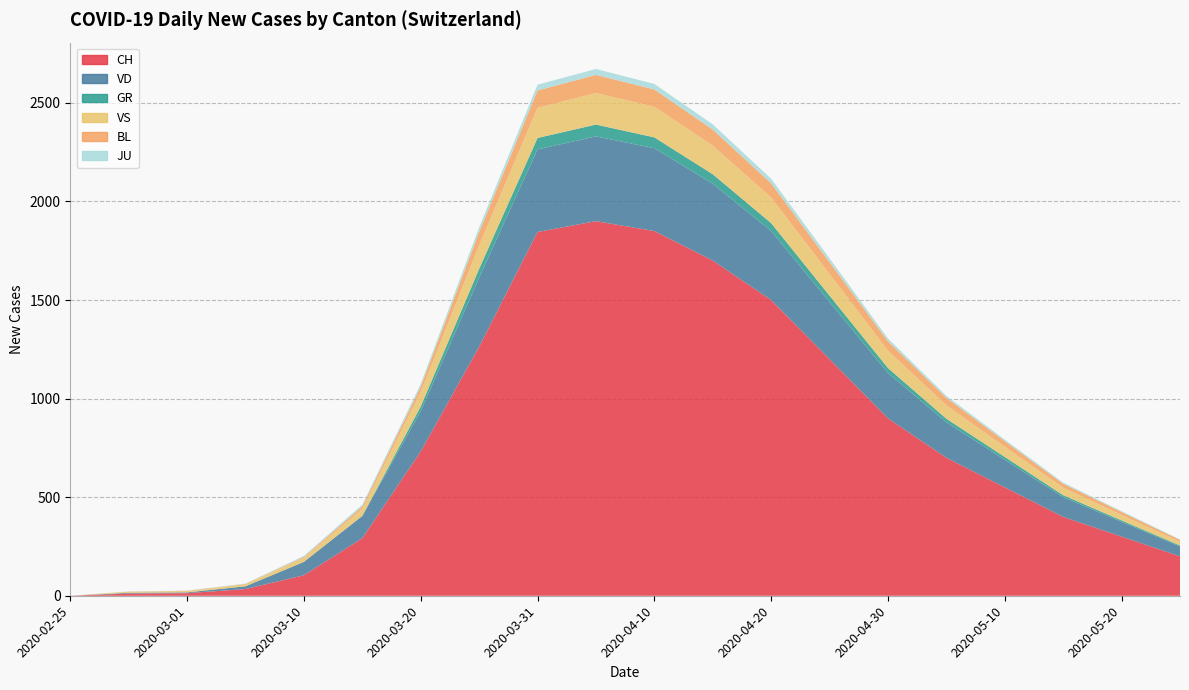

Reading left to right, list all the values displayed in this chart.

CH: 0=0	1=11	2=13	3=34	4=104	5=292	6=732	7=1263	8=1845	9=1900	10=1850	11=1700	12=1500	13=1200	14=900	15=700	16=550	17=400	18=300	19=200
VD: 0=0	1=4	2=4	3=14	4=68	5=113	6=204	7=350	8=419	9=430	10=420	11=390	12=350	13=290	14=230	15=180	16=140	17=100	18=75	19=50
GR: 0=0	1=0	2=0	3=0	4=0	5=0	6=24	7=45	8=58	9=60	10=55	11=48	12=40	13=32	14=25	15=18	16=14	17=10	18=7	19=5
VS: 0=0	1=6	2=7	3=11	4=20	5=36	6=73	7=119	8=153	9=160	10=155	11=145	12=130	13=110	14=88	15=68	16=52	17=38	18=28	19=18
BL: 0=0	1=0	2=1	3=1	4=5	5=12	6=27	7=68	8=88	9=92	10=88	11=82	12=72	13=60	14=48	15=38	16=28	17=20	18=15	19=10
JU: 0=0	1=1	2=1	3=2	4=5	5=9	6=14	7=23	8=29	9=30	10=28	11=26	12=23	13=19	14=14	15=10	16=8	17=6	18=4	19=3